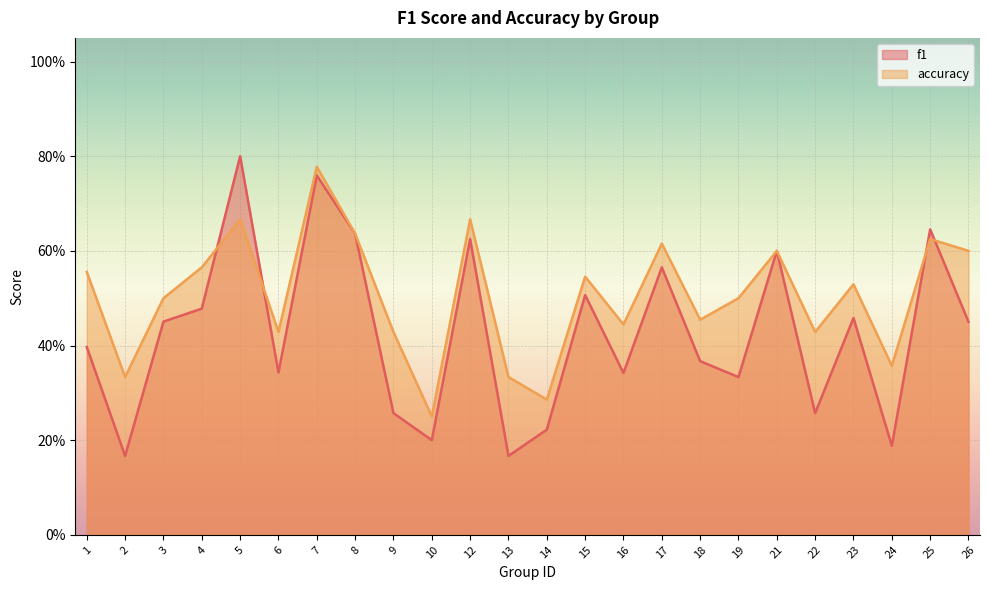

Is it true that f1 equals 0.4 at 18?

True